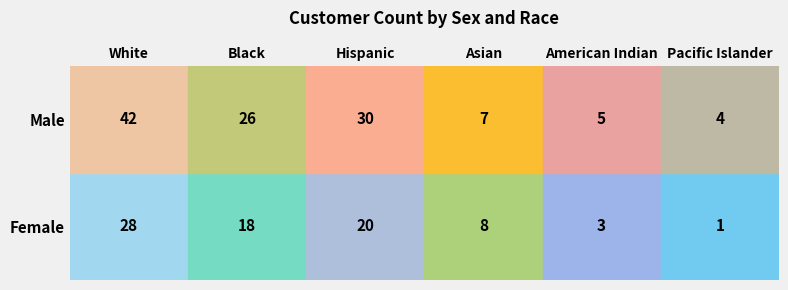

True or false: Female has a value of 18 at Black.

True